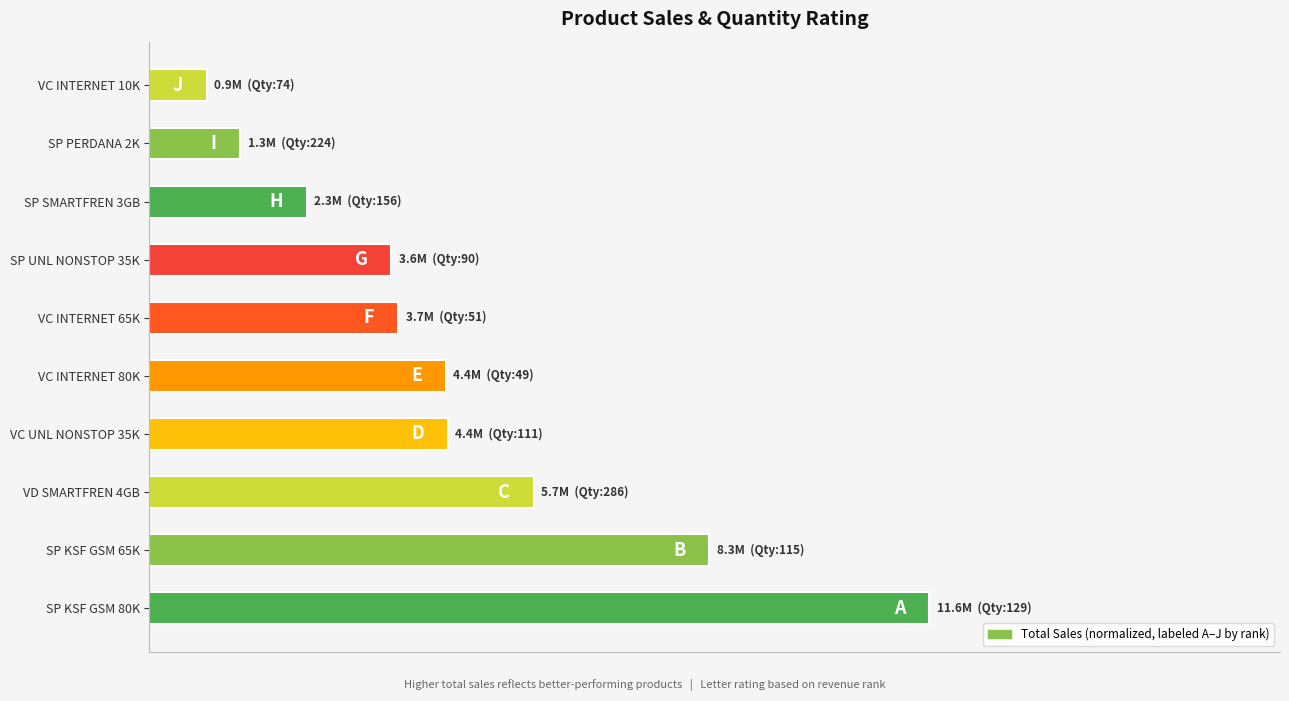

Does the chart contain any negative values?

No